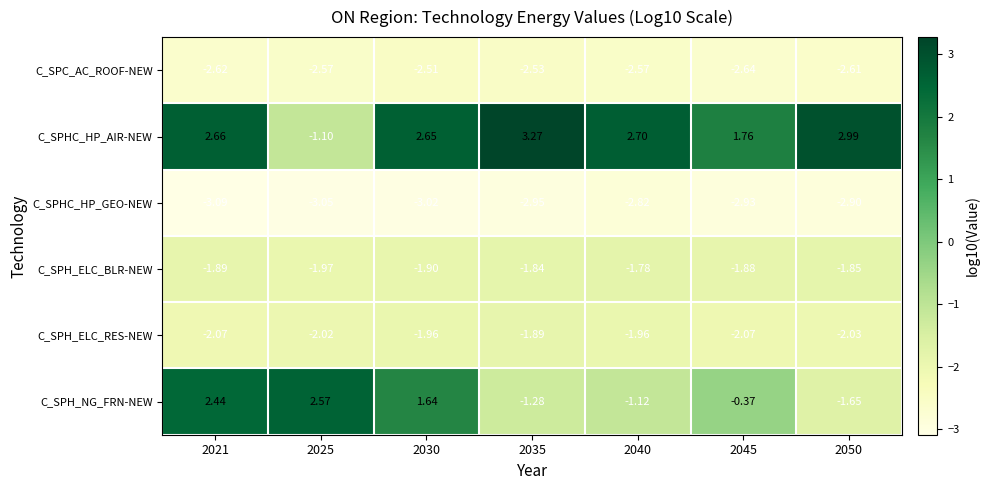

Rank the series at 2050 from lowest to highest value.

C_SPHC_HP_GEO-NEW, C_SPC_AC_ROOF-NEW, C_SPH_ELC_RES-NEW, C_SPH_ELC_BLR-NEW, C_SPH_NG_FRN-NEW, C_SPHC_HP_AIR-NEW